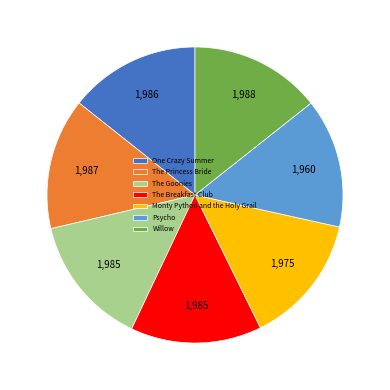

How many segments does this pie chart have?

7